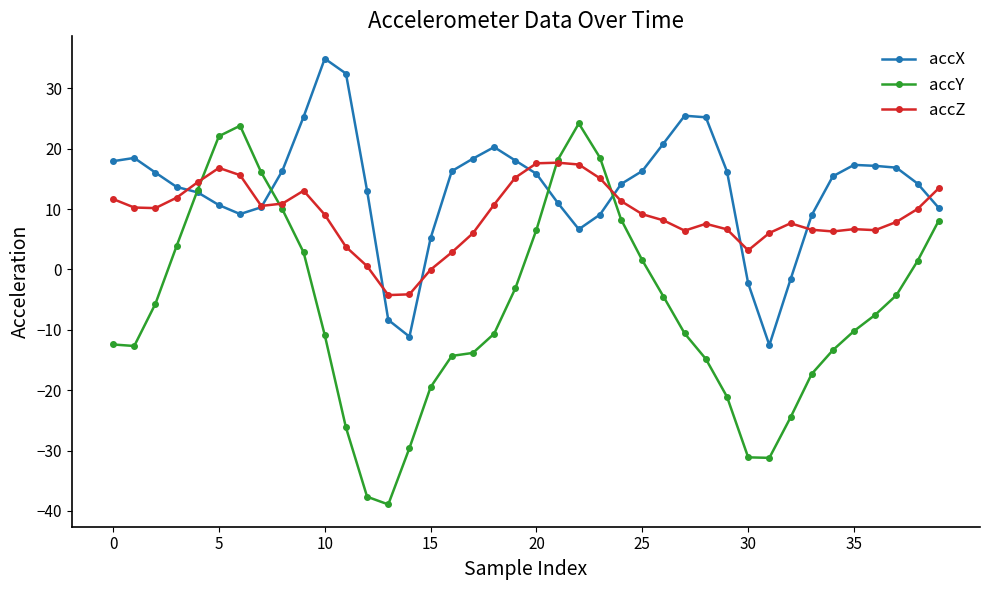

List the series in order of their peak value, highest first.

accX, accY, accZ